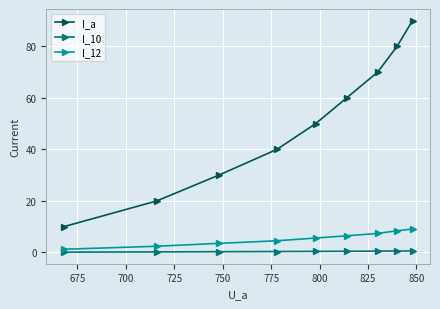

At how many categories does at least one series exceed 21?

7